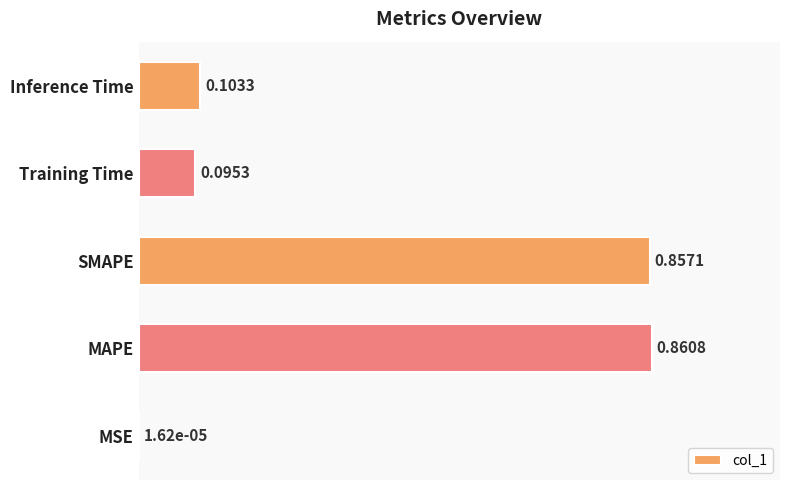

Which category has the highest value across all series?

MAPE